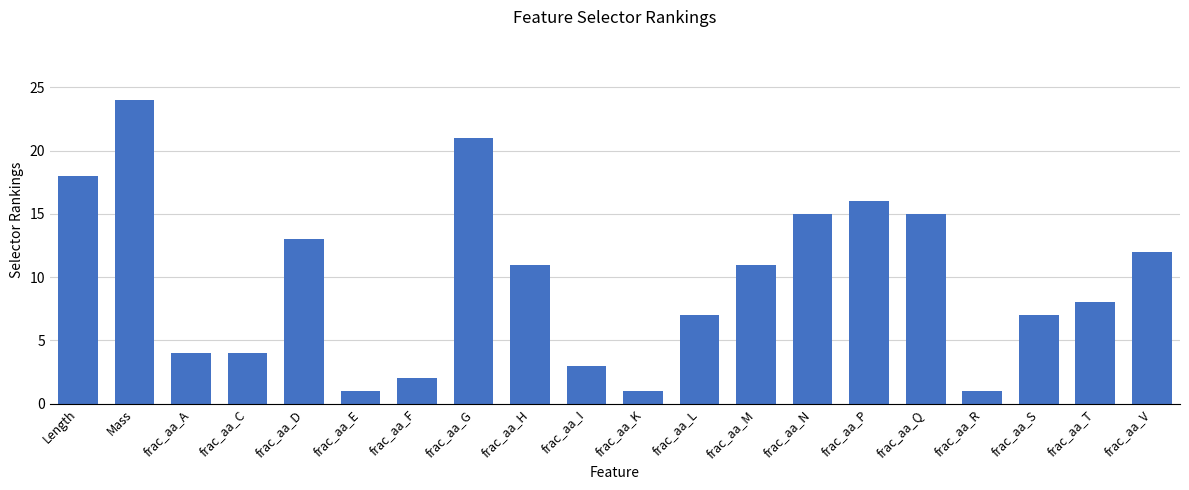

What is the label of the 14th bar from the right?

frac_aa_F